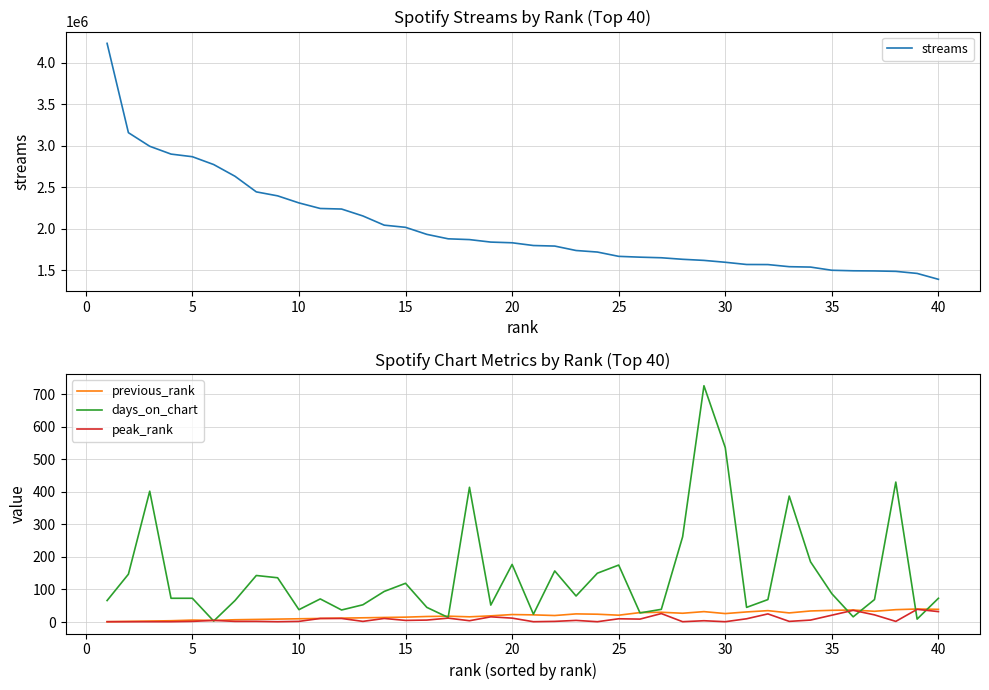

How many interior local peaks does the previous_rank series have?

9